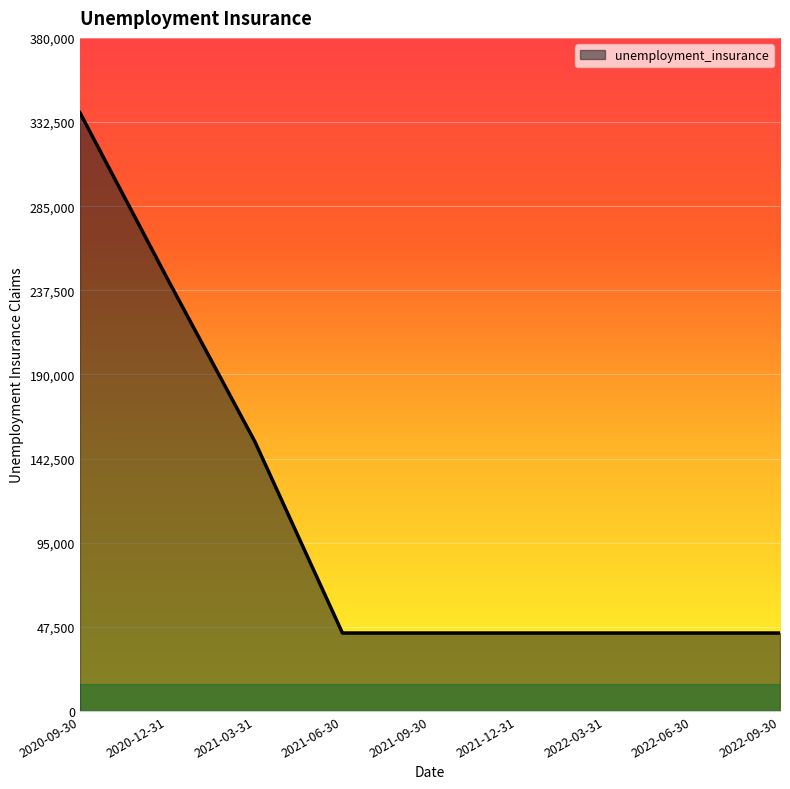

Count the number of values greater than 44000.

3